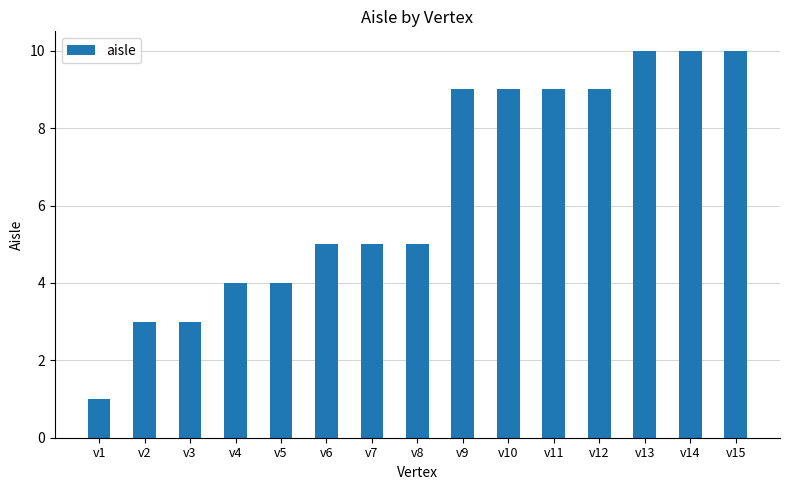

What is the difference between the maximum and minimum values?

9